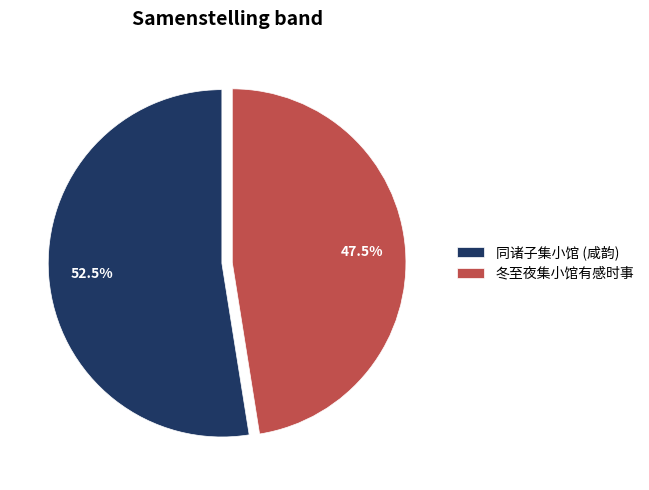

What is the smallest slice in the pie chart?

冬至夜集小馆有感时事